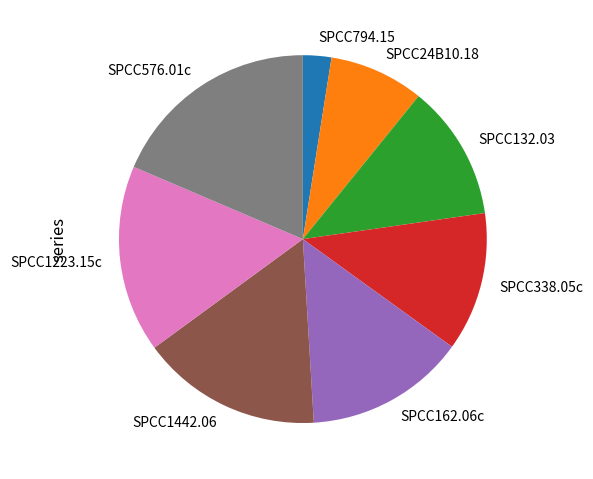

Is it true that SPCC162.06c is 14% of the pie?

True